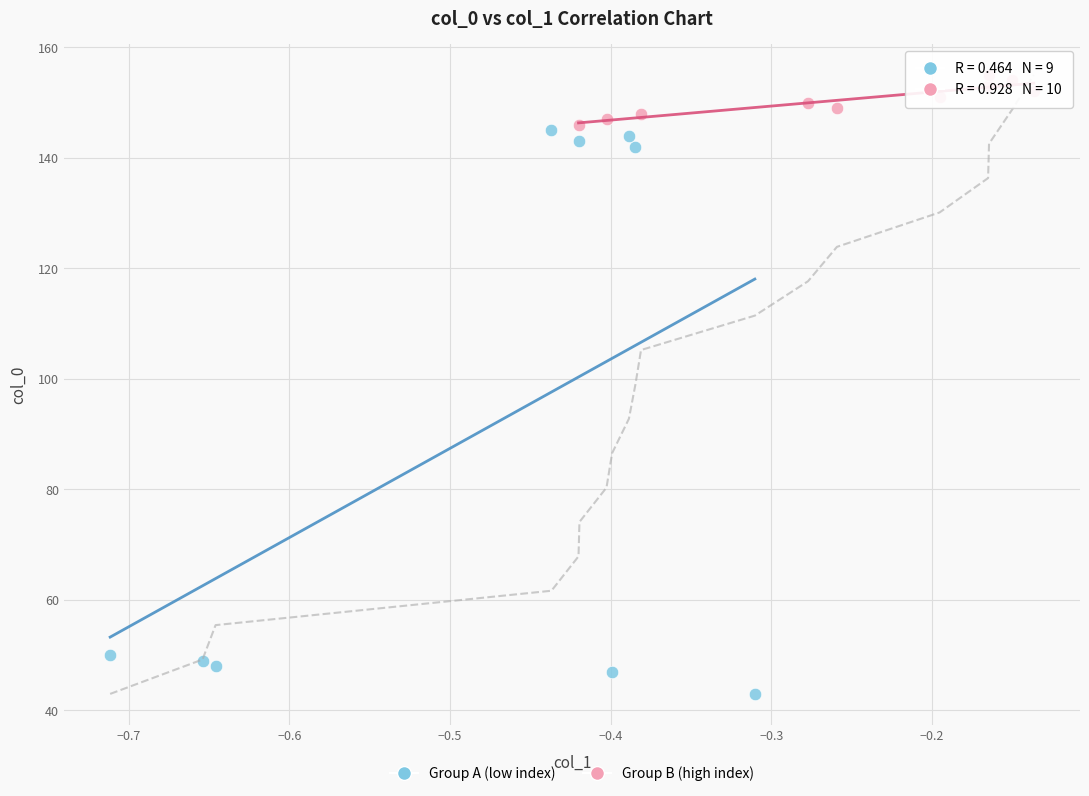

What are all the series names shown in the legend?

Group A (low index), Group B (high index)